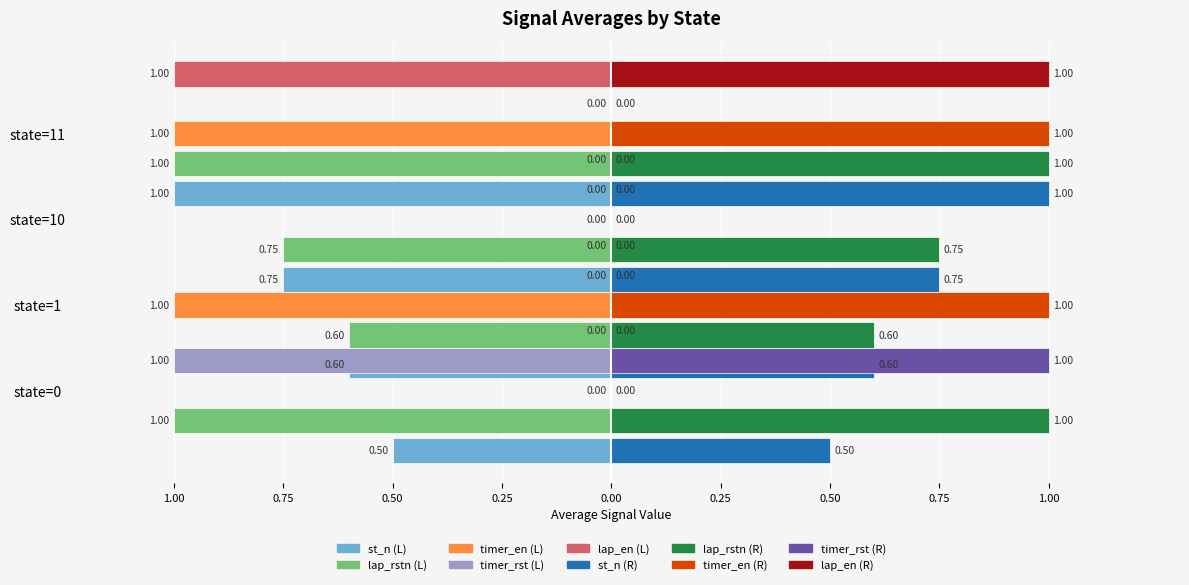

The lap_en series shows -1 at 11. True or false?

True